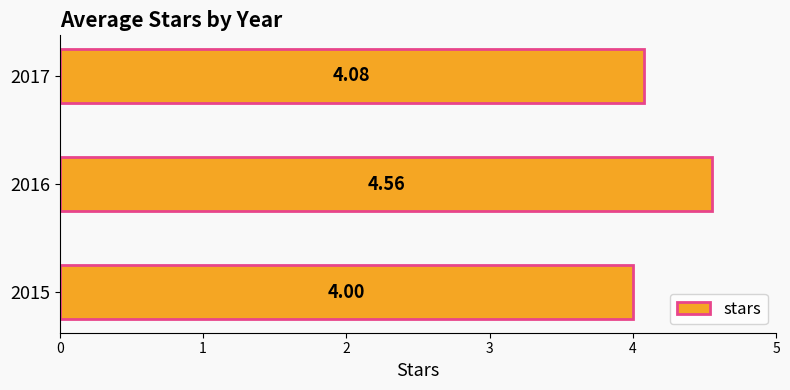

How many series are shown in this chart?

1